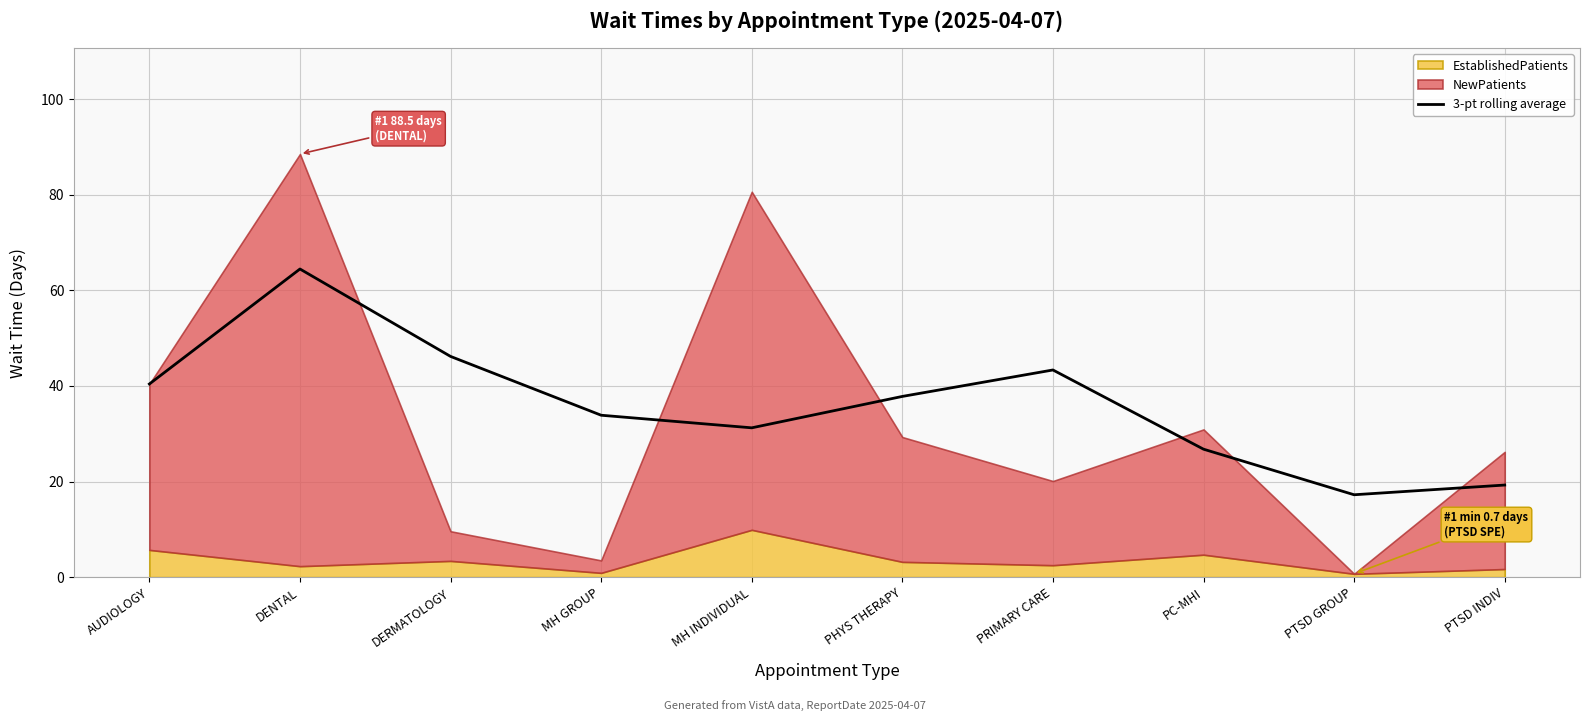

What is the highest value of the 3-pt rolling average series?

64.5